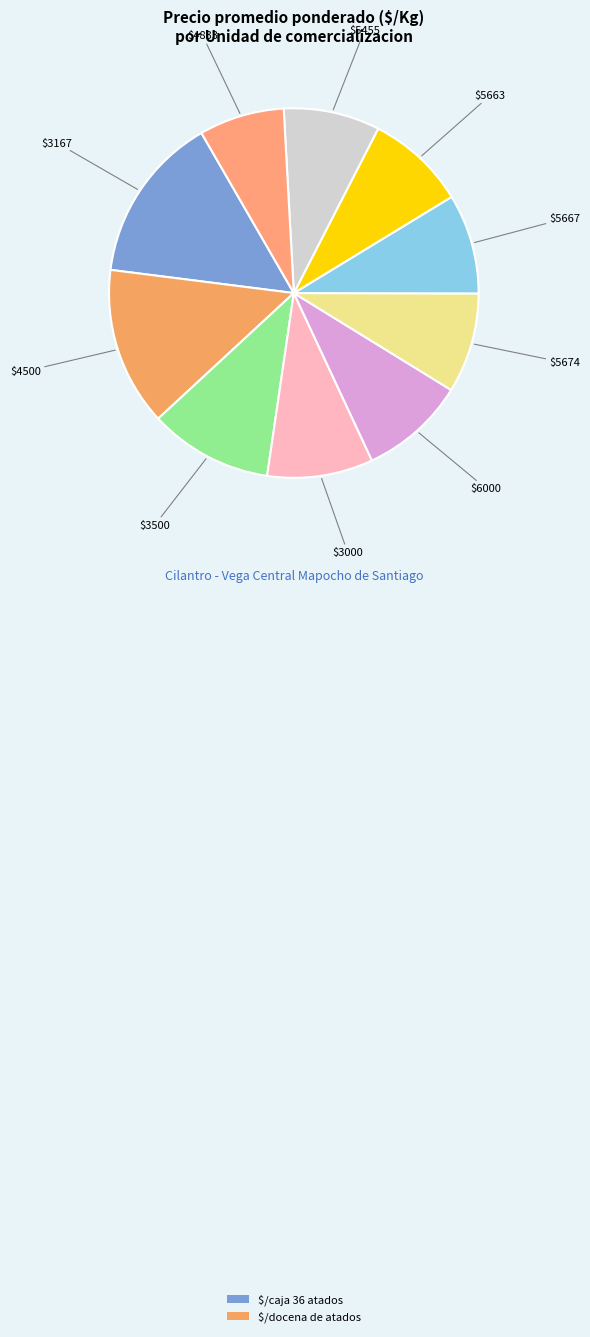

How many segments does this pie chart have?

10